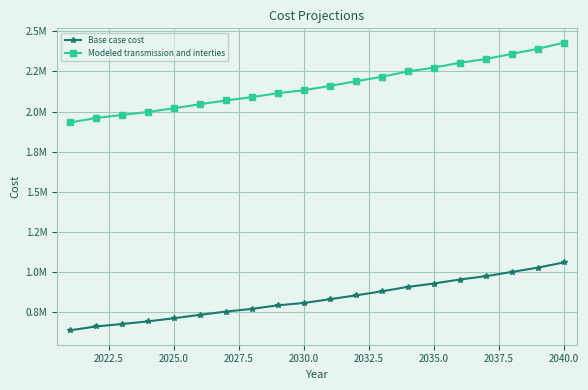

What are all the series names shown in the legend?

Base case cost, Modeled transmission and interties